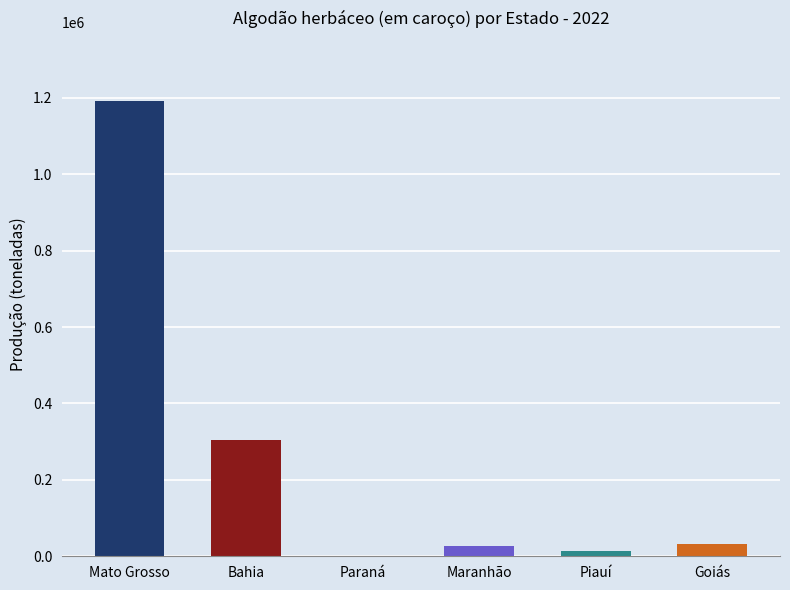

At which label is the value closest to 596154?

Bahia